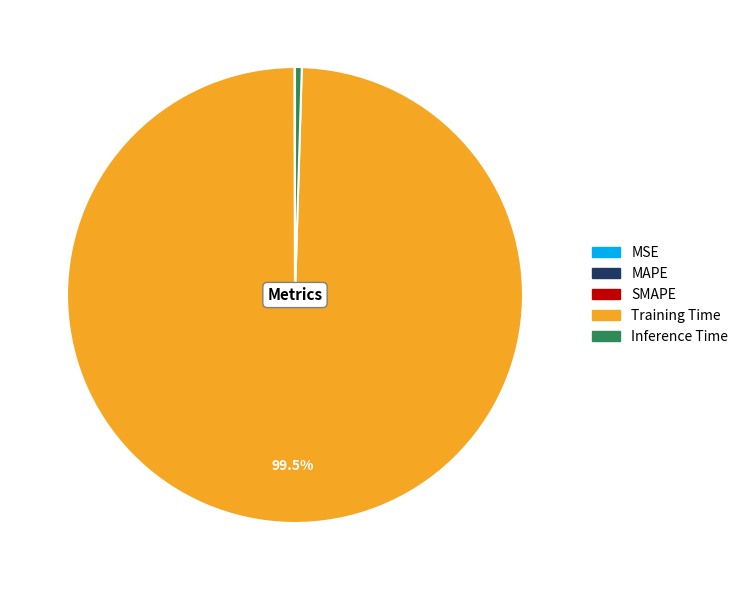

Which slice represents more than half of the pie?

Training Time